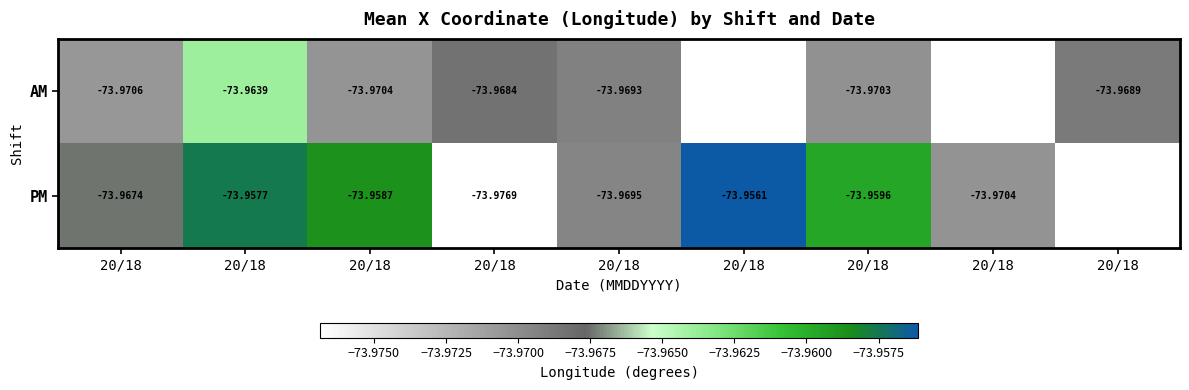

At which category is the sum across all series the highest?

20/18